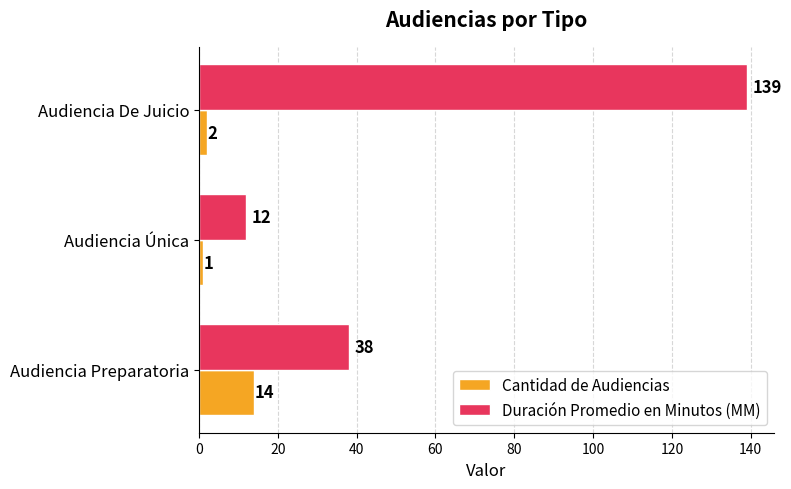

At which category is the sum across all series the highest?

Audiencia De Juicio